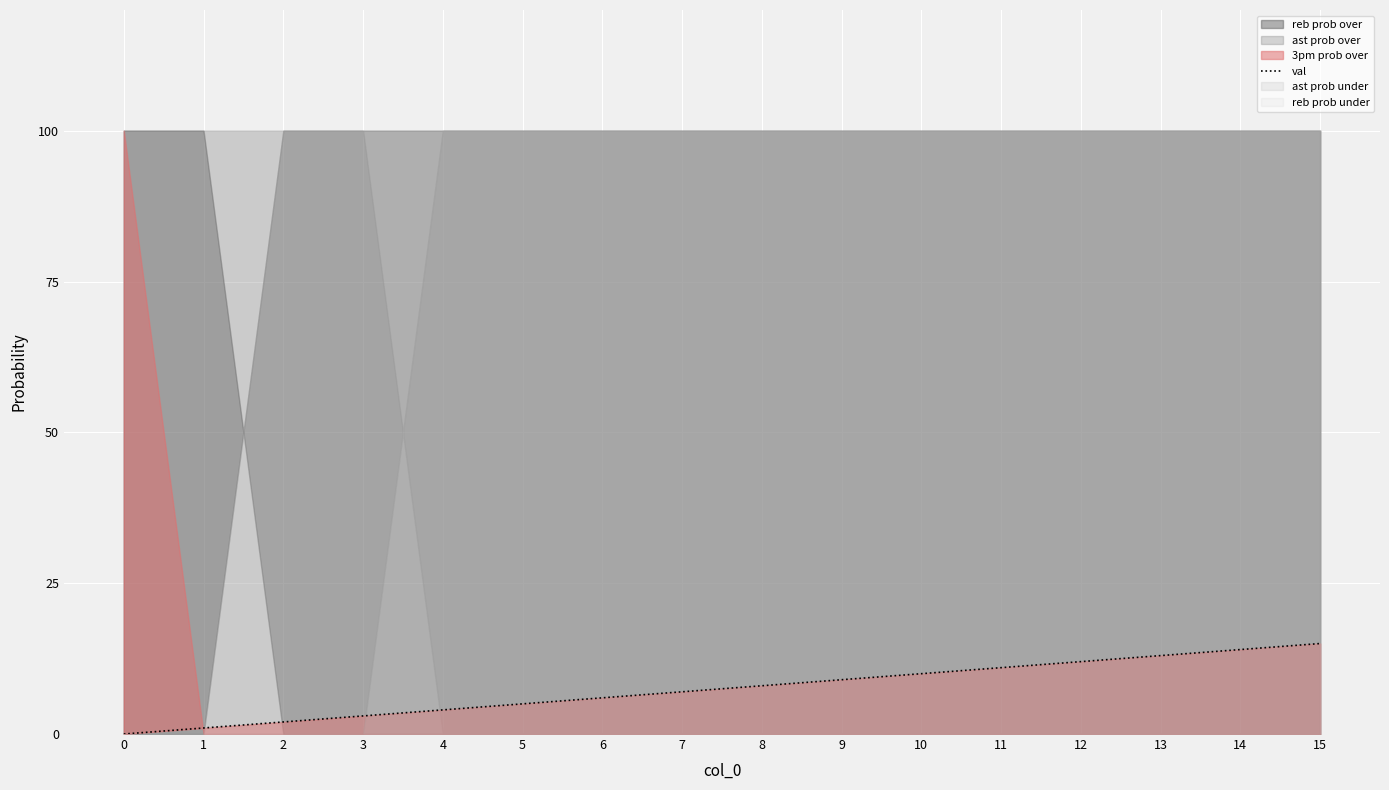

Which category has the highest value across all series?

15